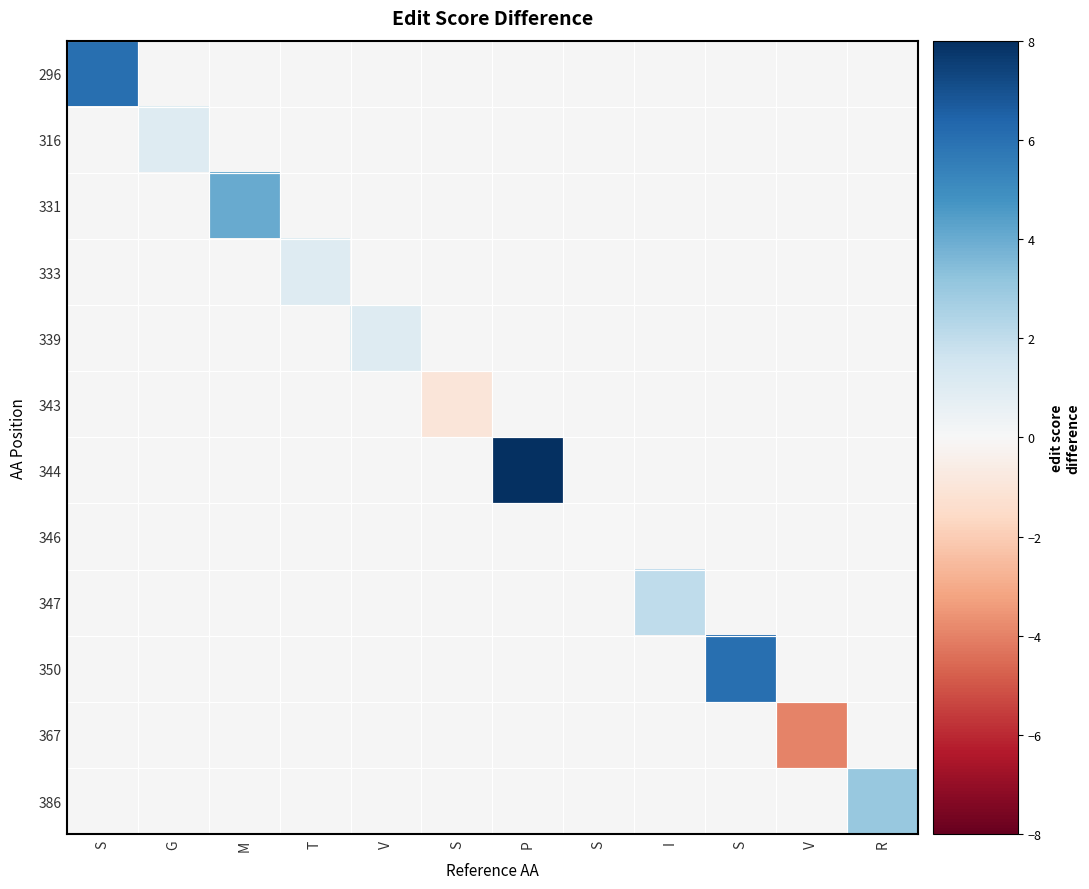

Count the number of categories in the chart.

12